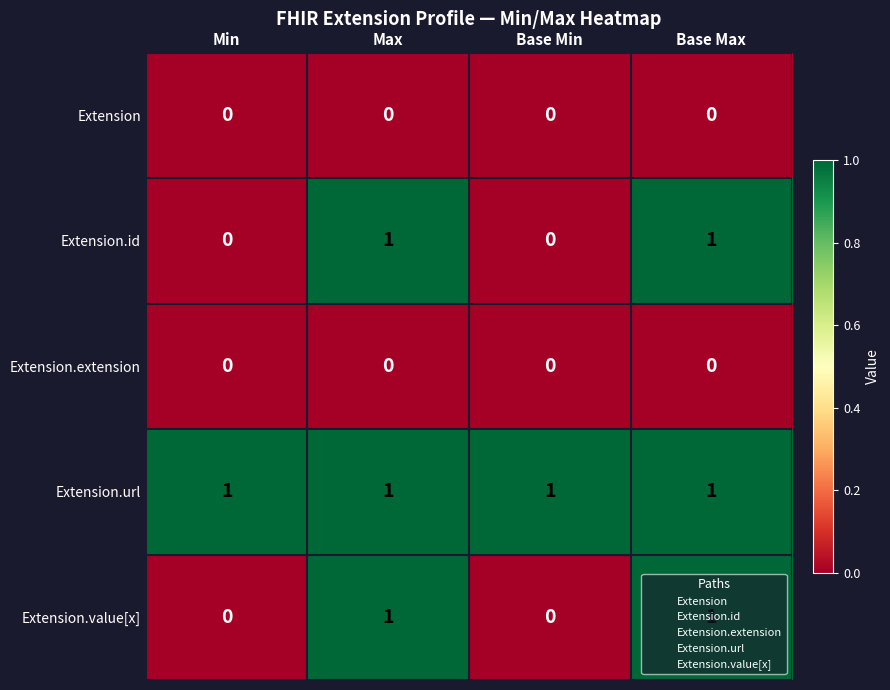

How many Extension.id values are between 0 and 1?

4